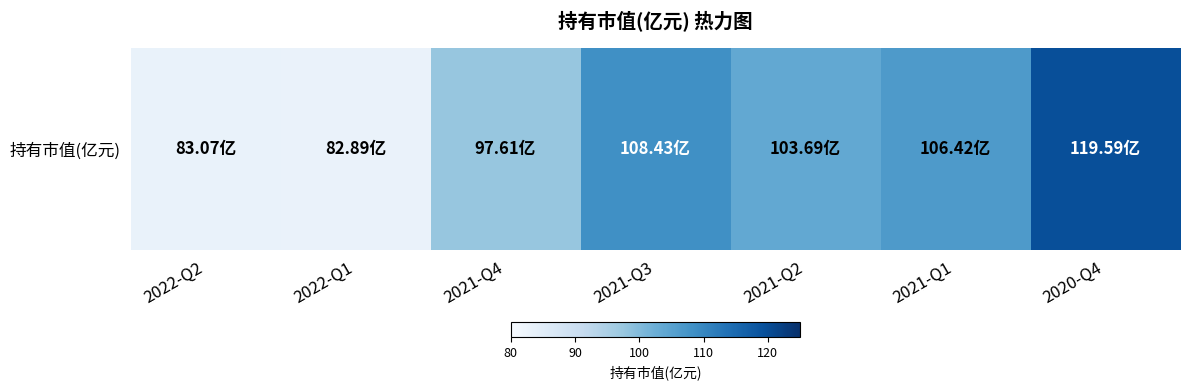

What is the difference between the values at 2021-Q4 and 2021-Q2?

6.1